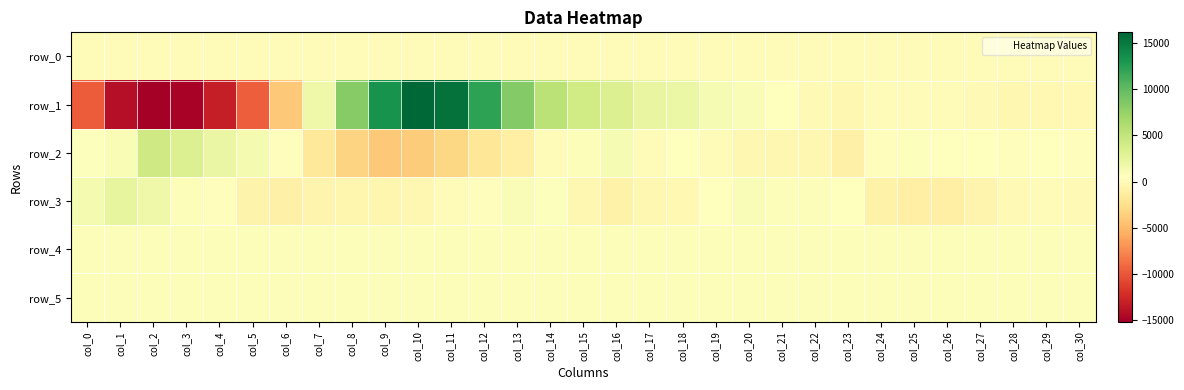

What is the difference between the maximum and minimum values in the row_2 series?

8411.0